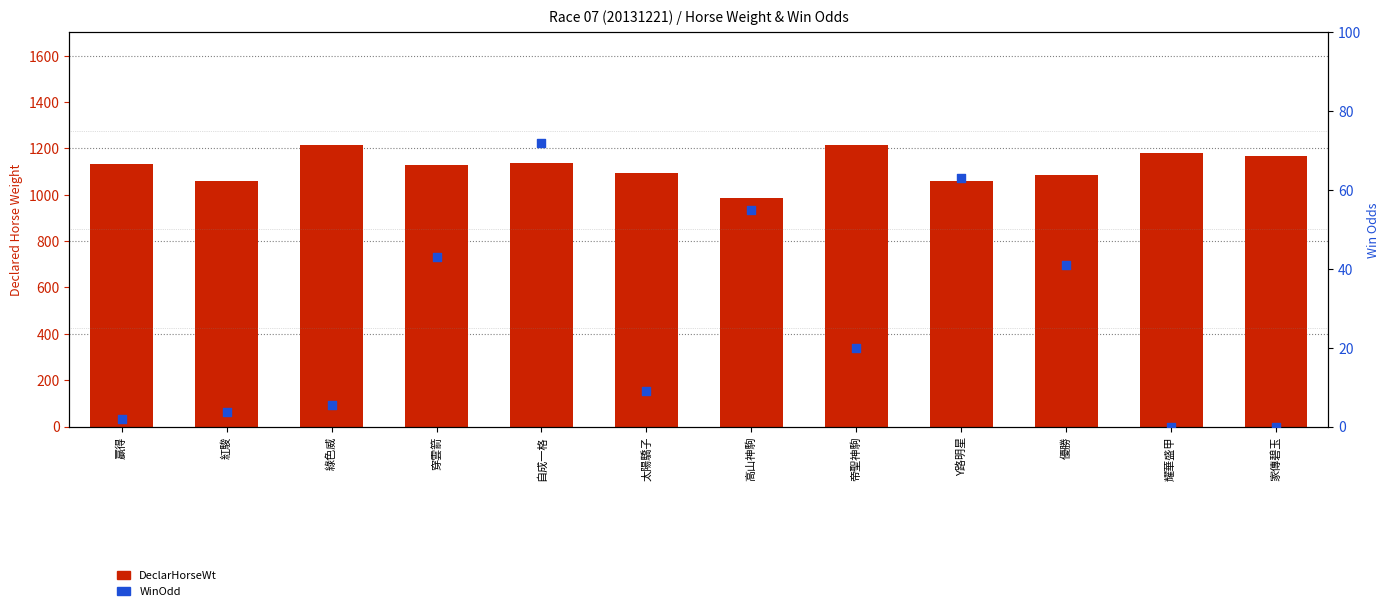

What is the total value across all series at 優勝?

1127.0